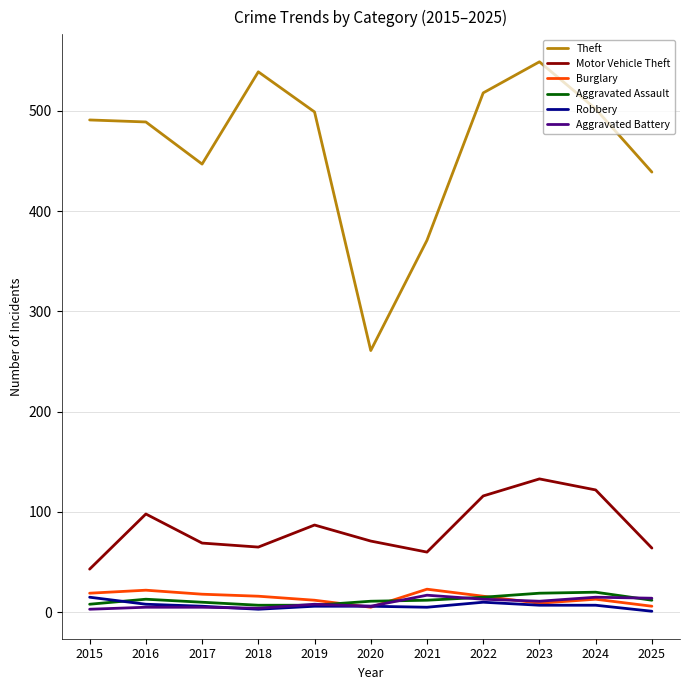

In Theft, how many points are higher than both neighbors (excluding endpoints)?

2